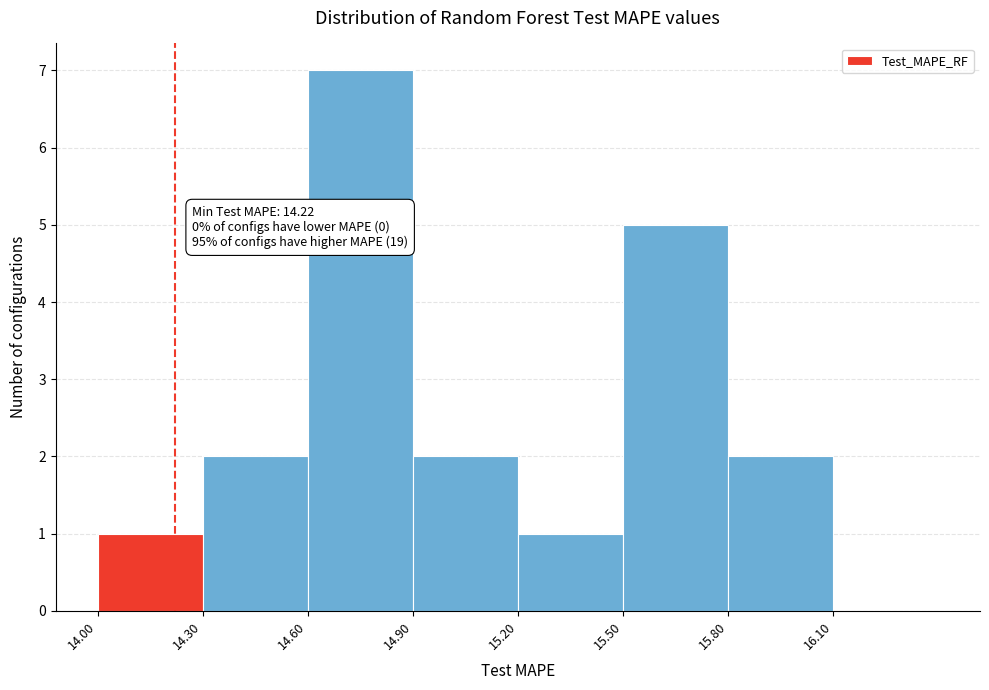

Which range on the x-axis has the tallest bar?

14.6 to 14.9